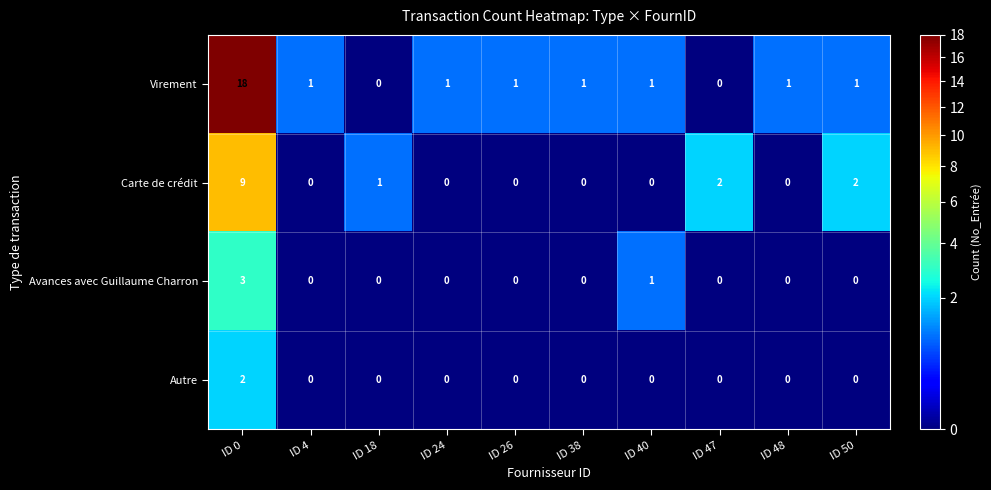

Rank the series by their maximum value, from highest to lowest.

Virement, Carte de crédit, Avances avec Guillaume Charron, Autre